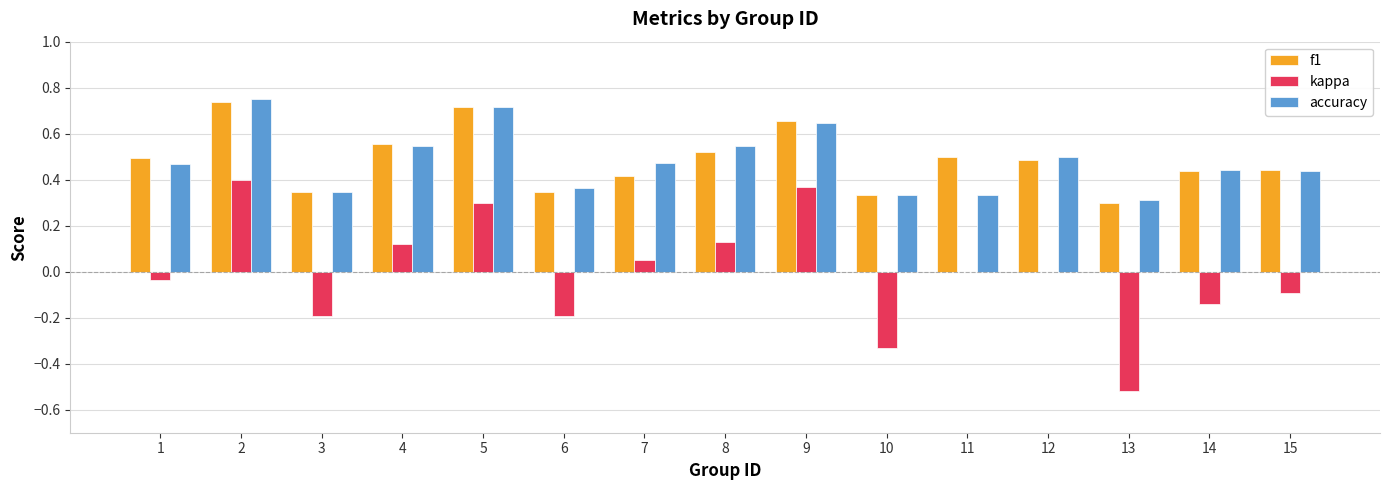

Which series changed the most between 2 and 12?

kappa